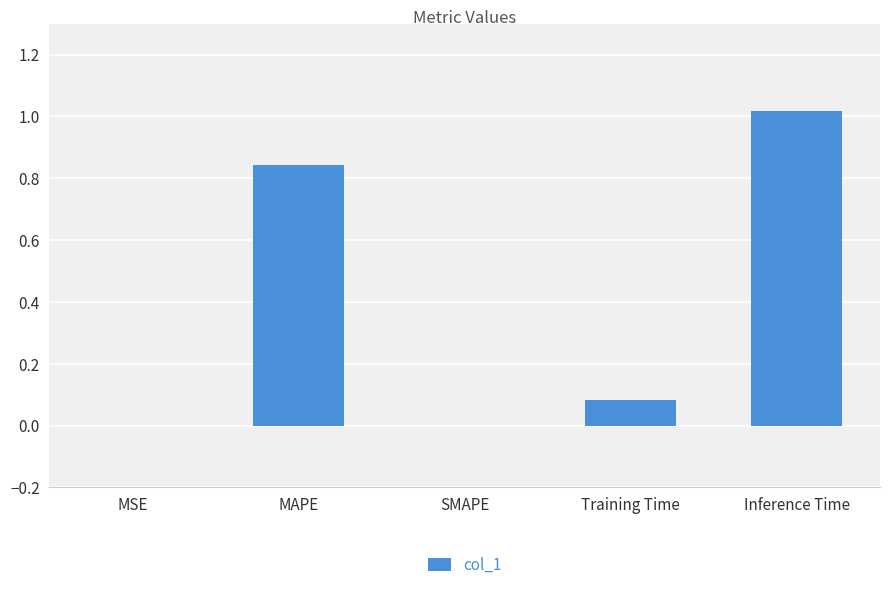

How many distinct data groups are displayed?

1